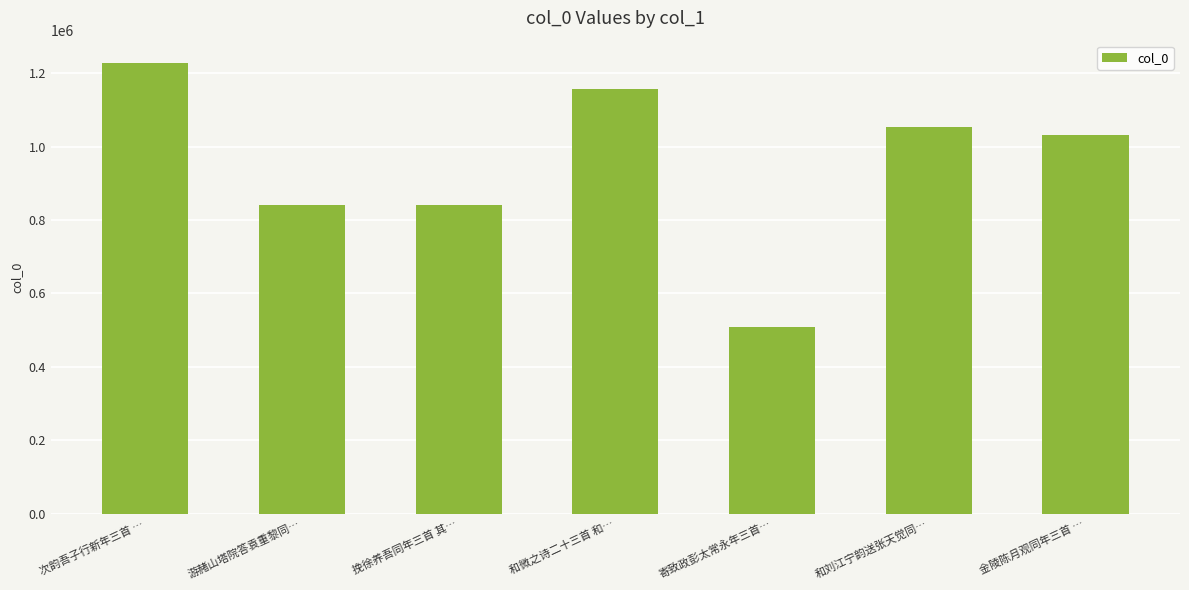

What is the difference between the maximum and second lowest values?

387098